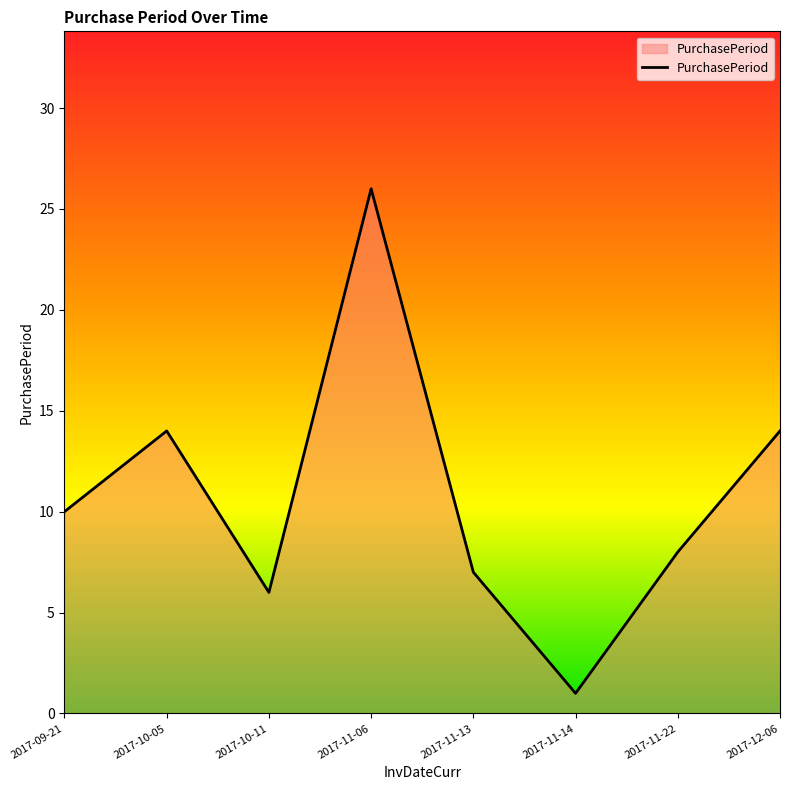

Which category has the lowest value across all series?

2017-11-14